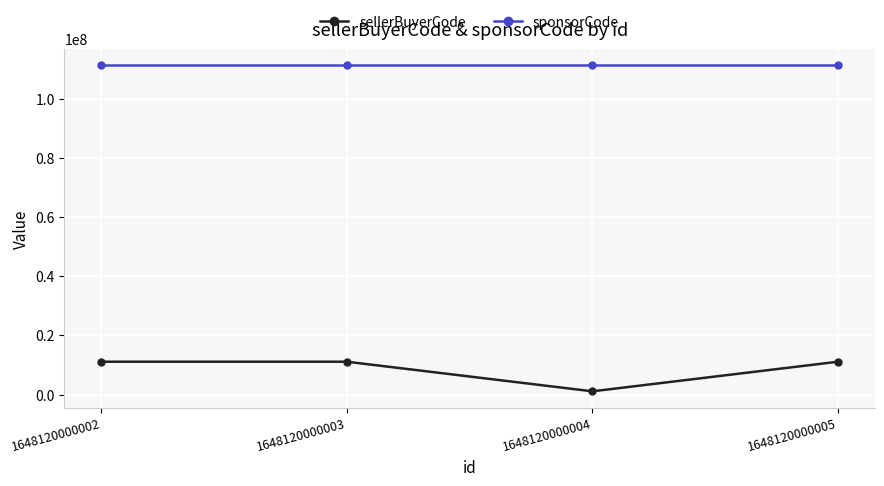

At how many categories does at least one series exceed 84396999?

4